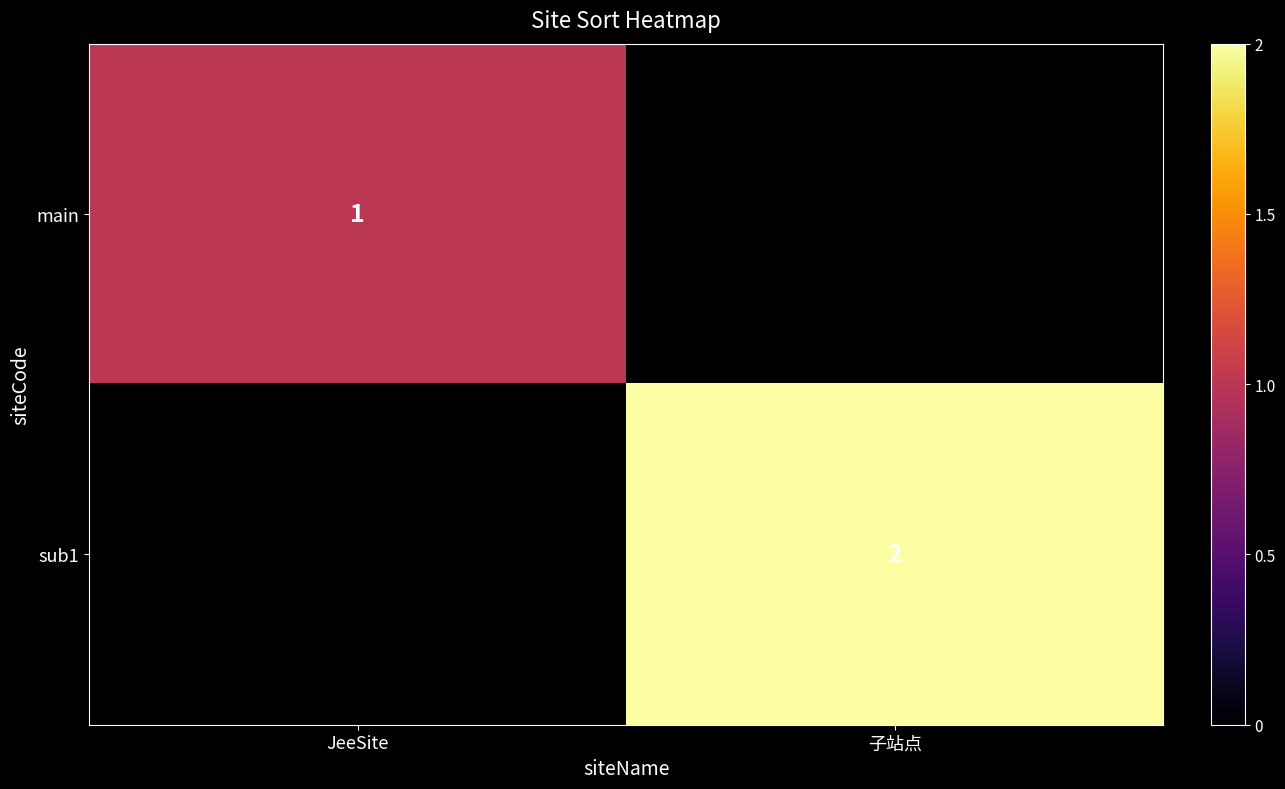

True or false: sub1 has a value of 2 at 子站点.

True